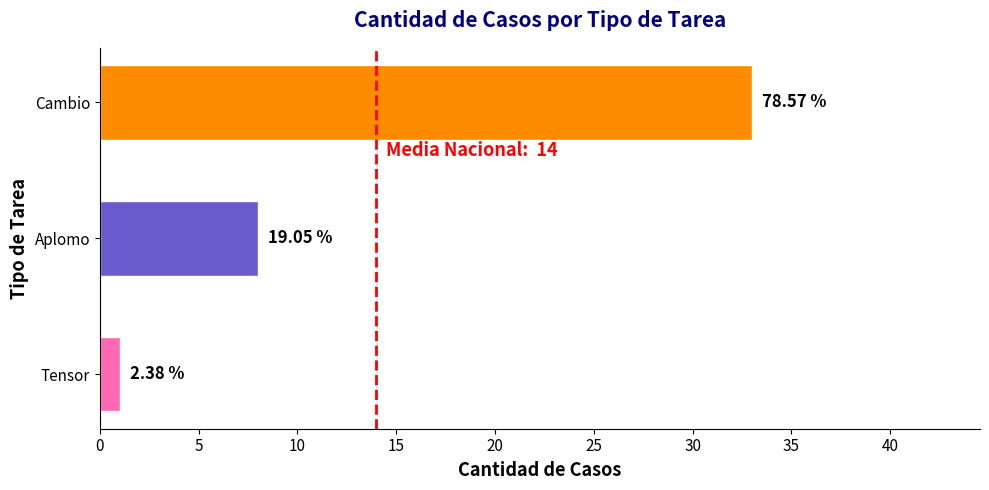

How many bars are there in total?

3